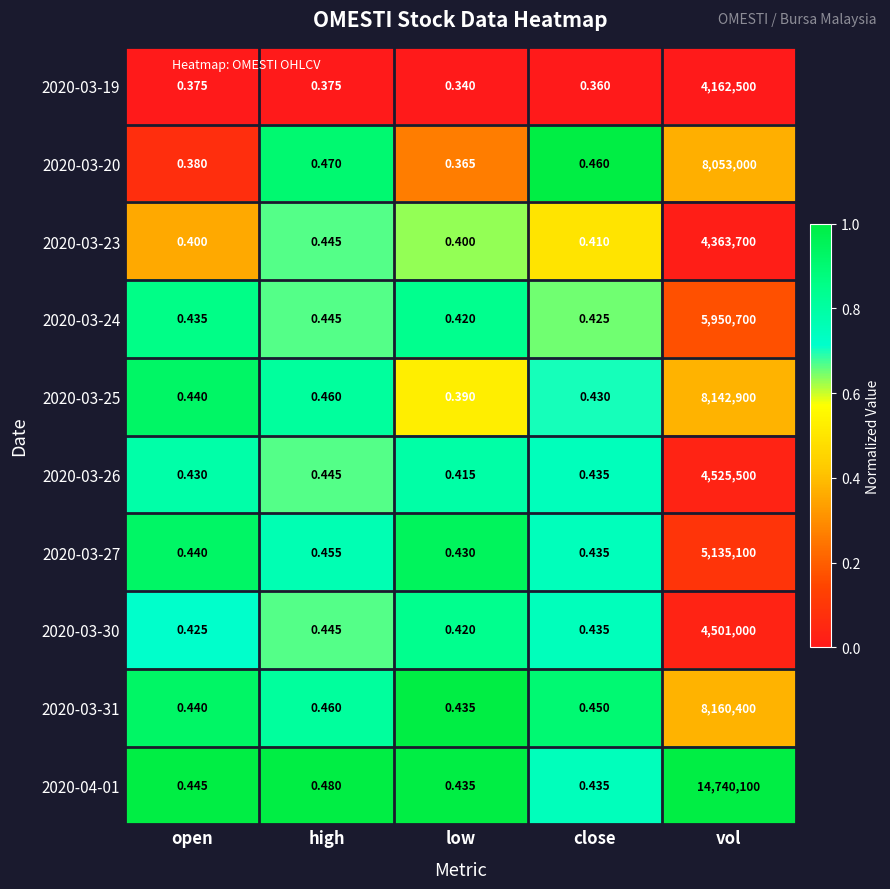

Which label corresponds to the largest value in the chart?

vol